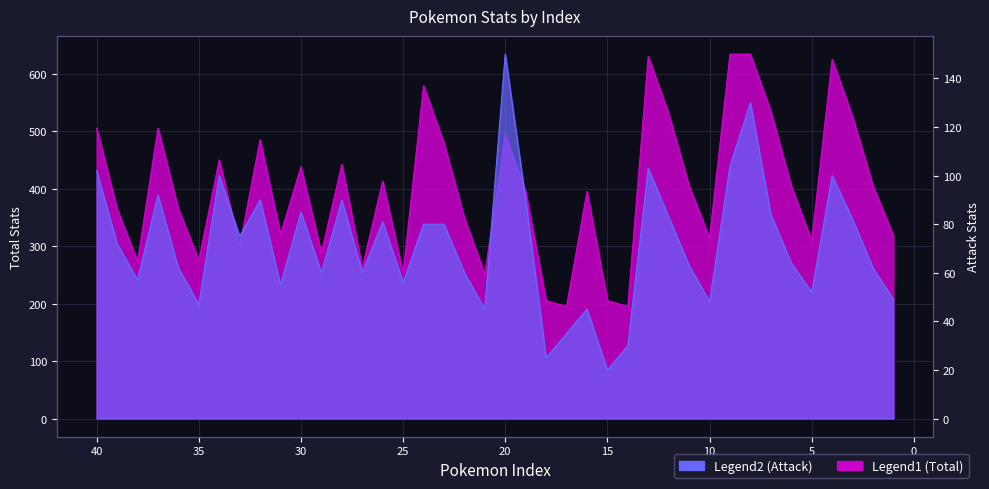

True or false: Total has more than 2 interior local peaks.

True